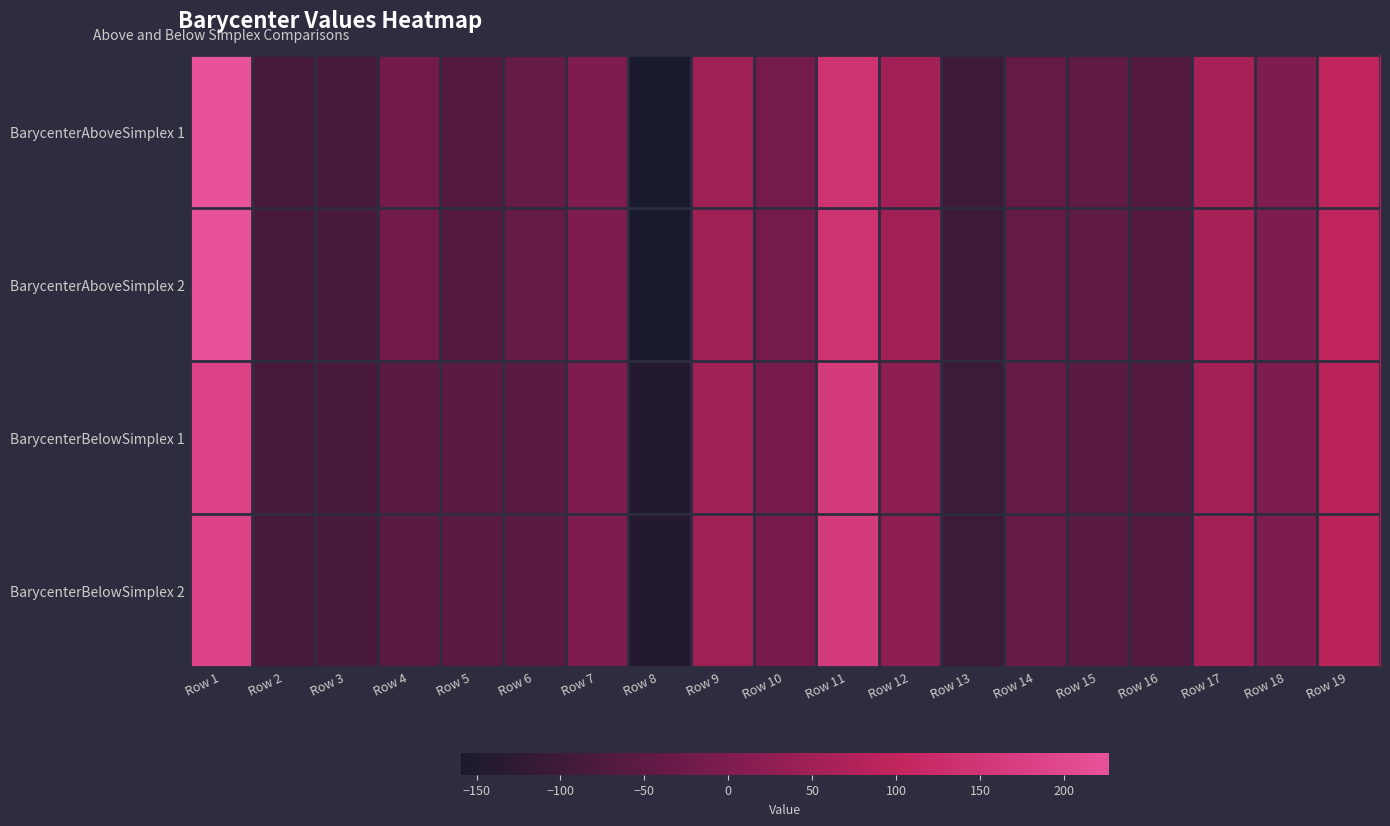

What is the lowest value of the BarycenterBelowSimplex 2 series?

-143.0